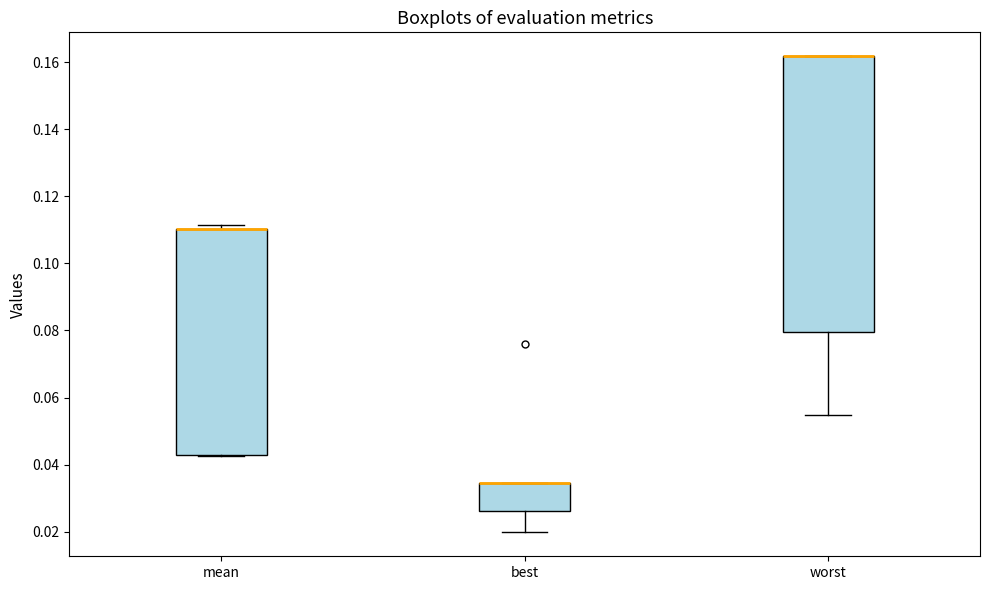

Where does the lower whisker of the box for worst end on the y-axis? The values are not printed on the chart, so give them approximately, as read against the axis.

0.054